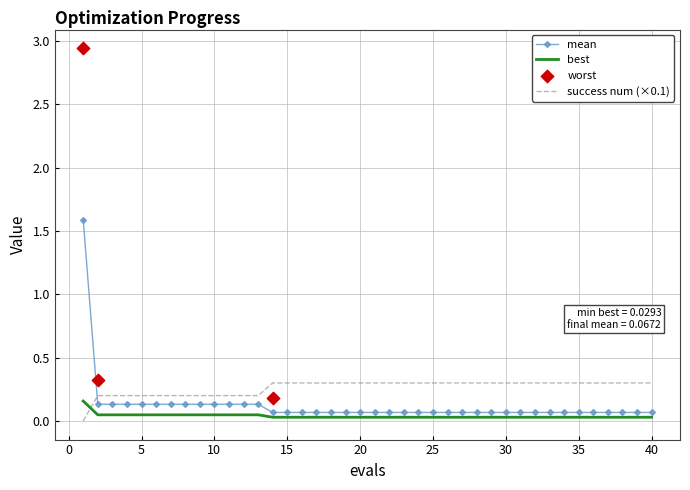

Is the value of mean at 39 greater than the value of success num at 32?

No